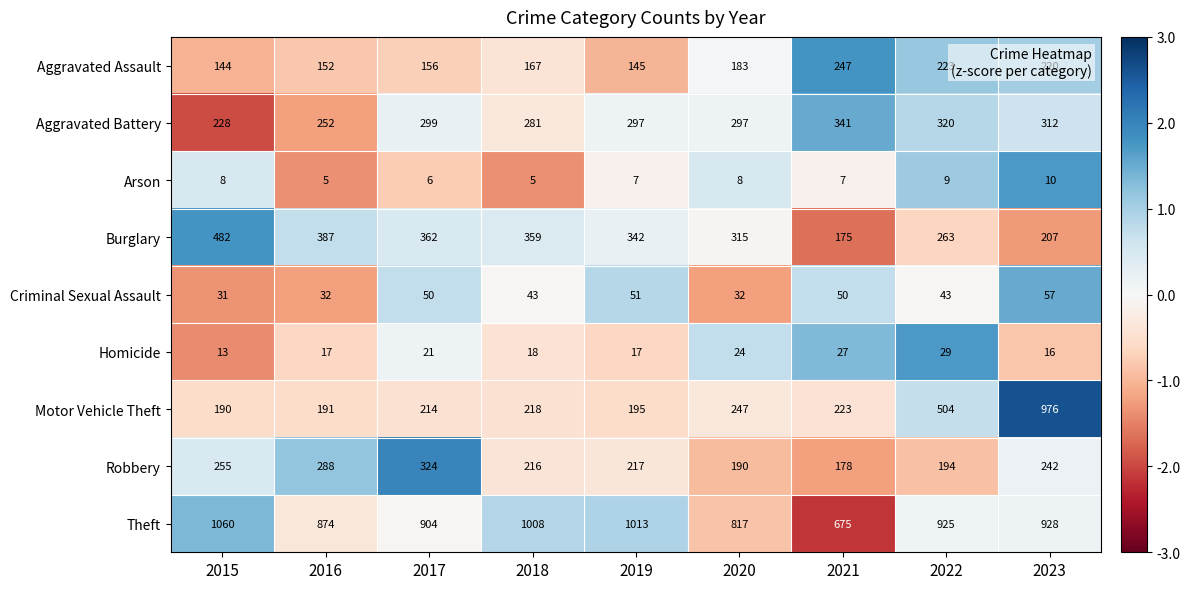

The Burglary series shows 482 at 2015. True or false?

True